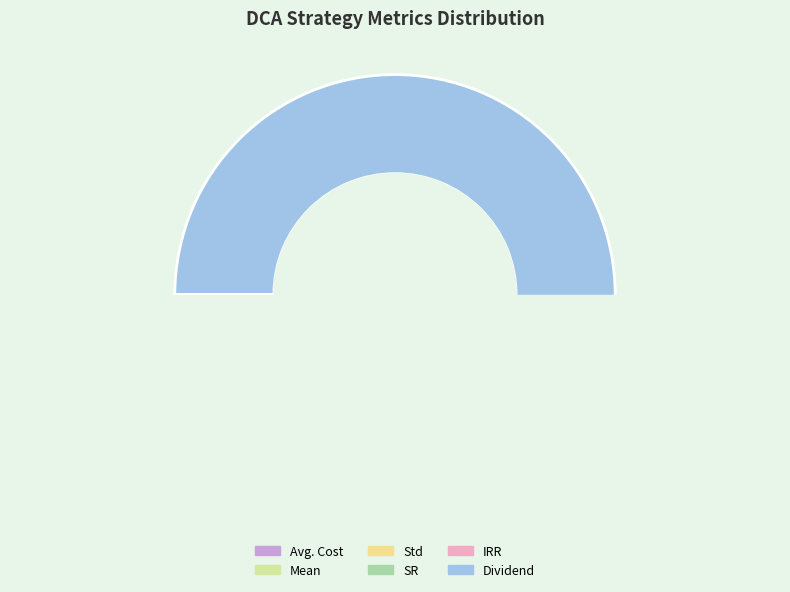

What percentage is NOT represented by Std?

100.0%